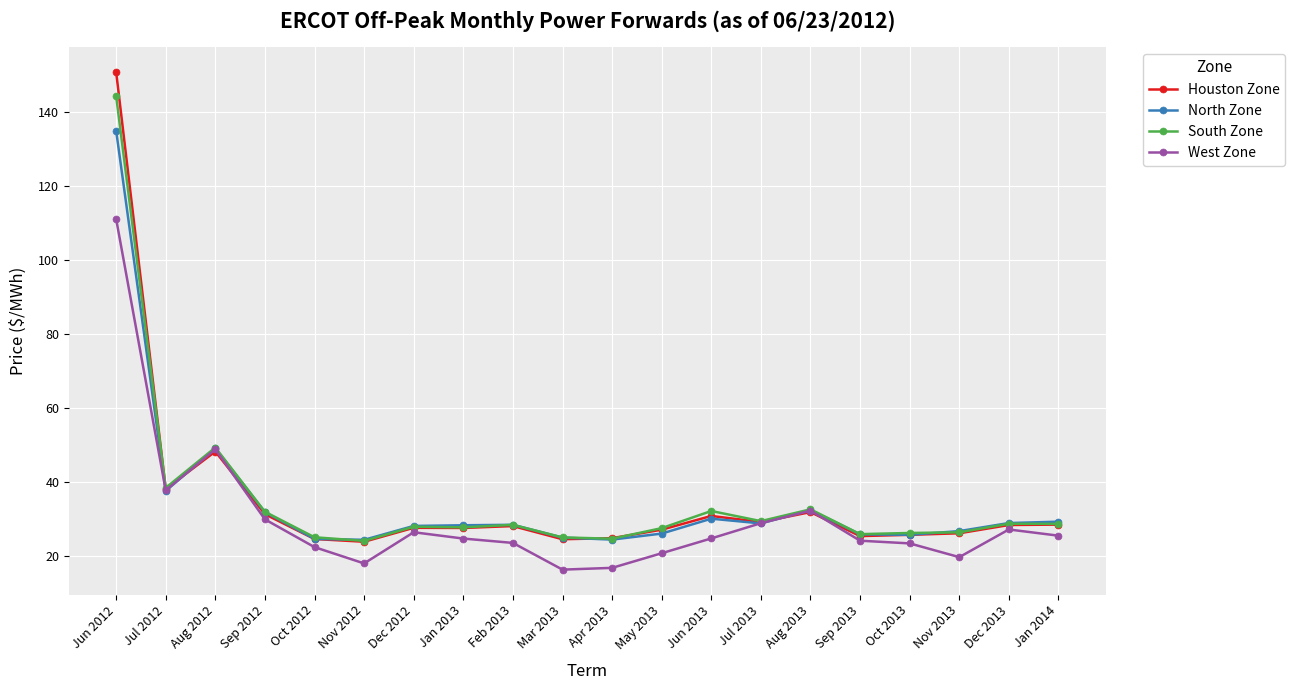

At which category is the sum across all series the highest?

Jun 2012